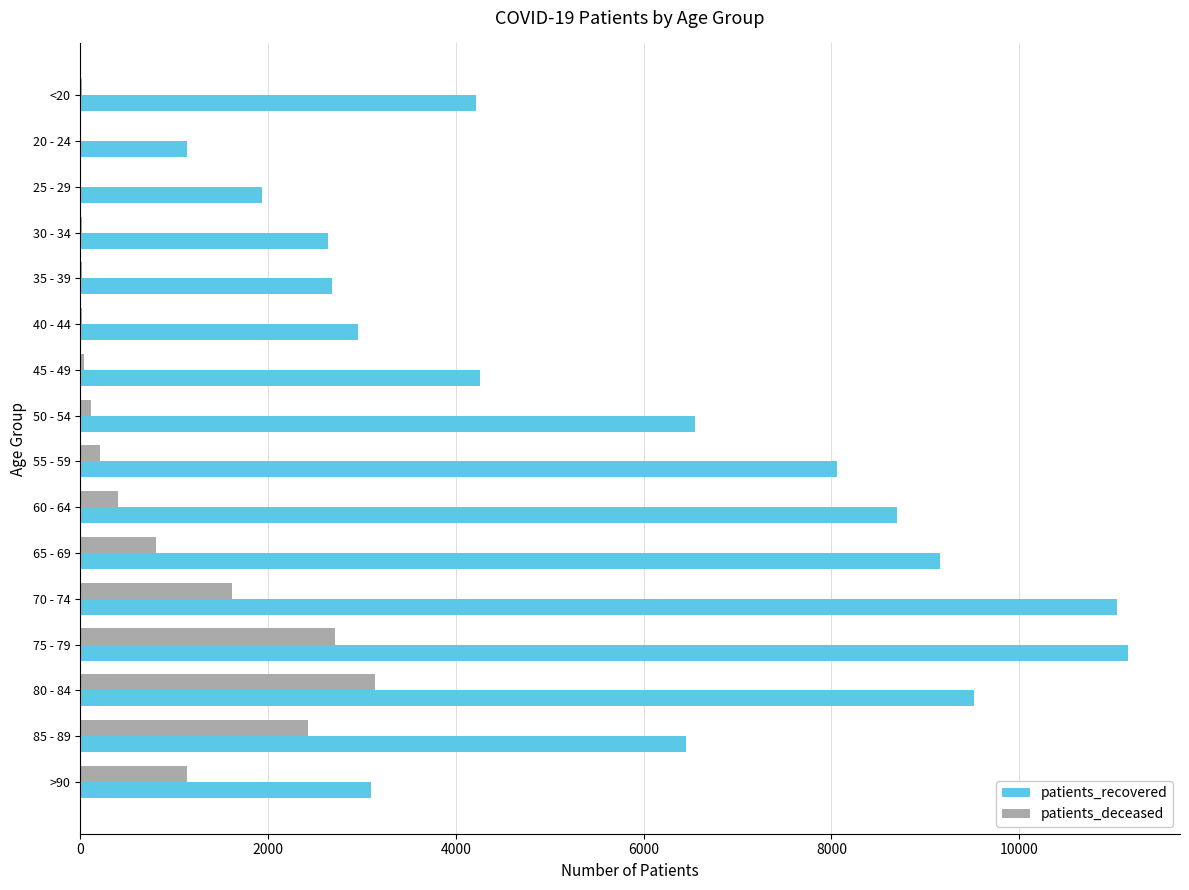

Between 25 - 29 and 45 - 49, which series saw the biggest shift?

patients_recovered